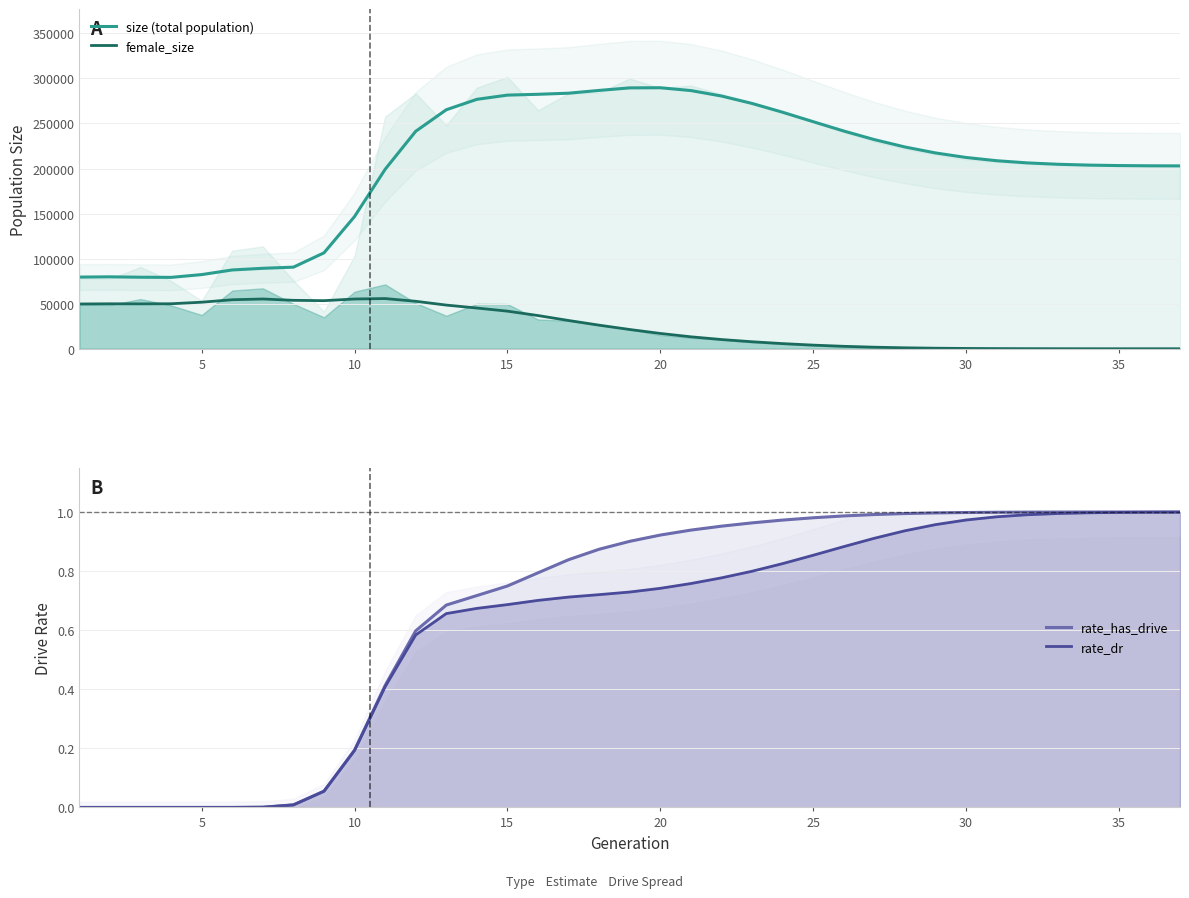

What are all the series names shown in the legend?

size (total population), female_size, rate_has_drive, rate_dr